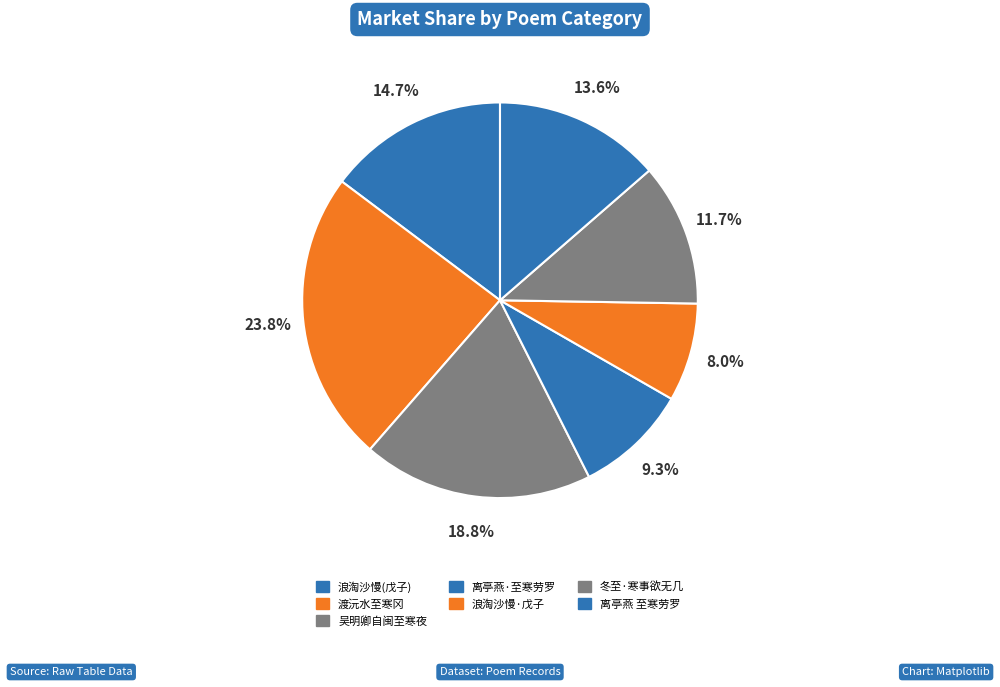

How many slices are in this pie chart?

7